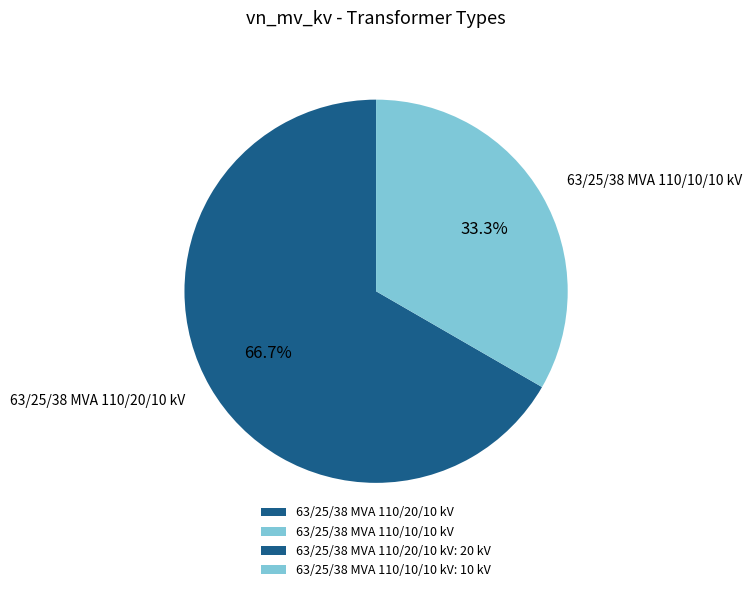

To the nearest percent, what is the combined percentage of 63/25/38 MVA 110/20/10 kV and 63/25/38 MVA 110/10/10 kV?

100%